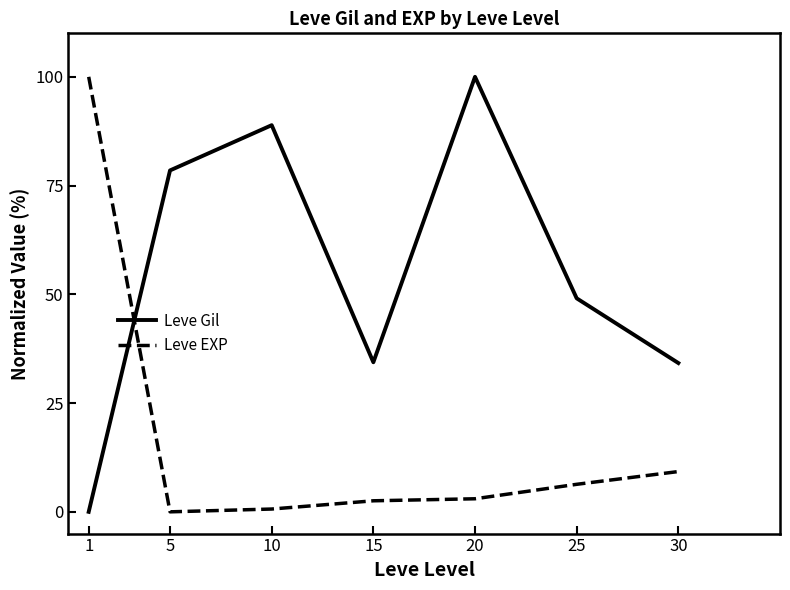

Where is Leve EXP nearest to the value 50?

30